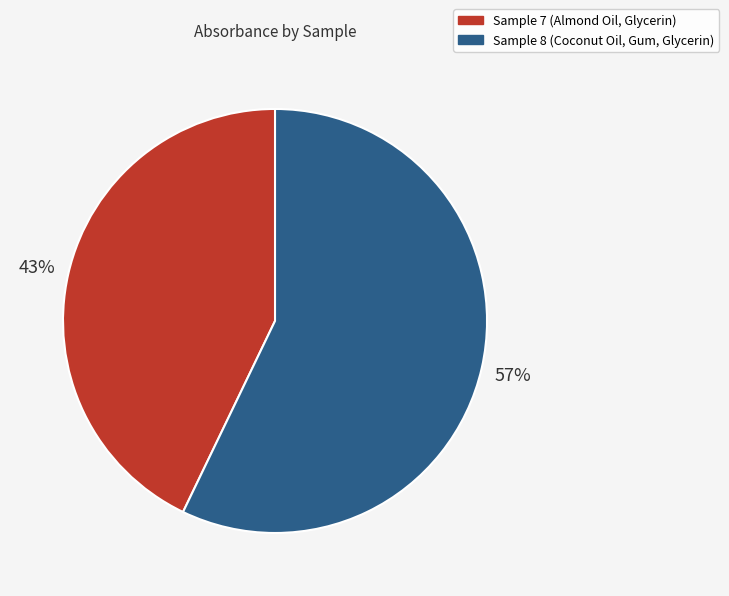

Is the sum of Sample 7 (Almond Oil, Glycerin) and Sample 8 (Coconut Oil, Gum, Glycerin) greater than half?

Yes